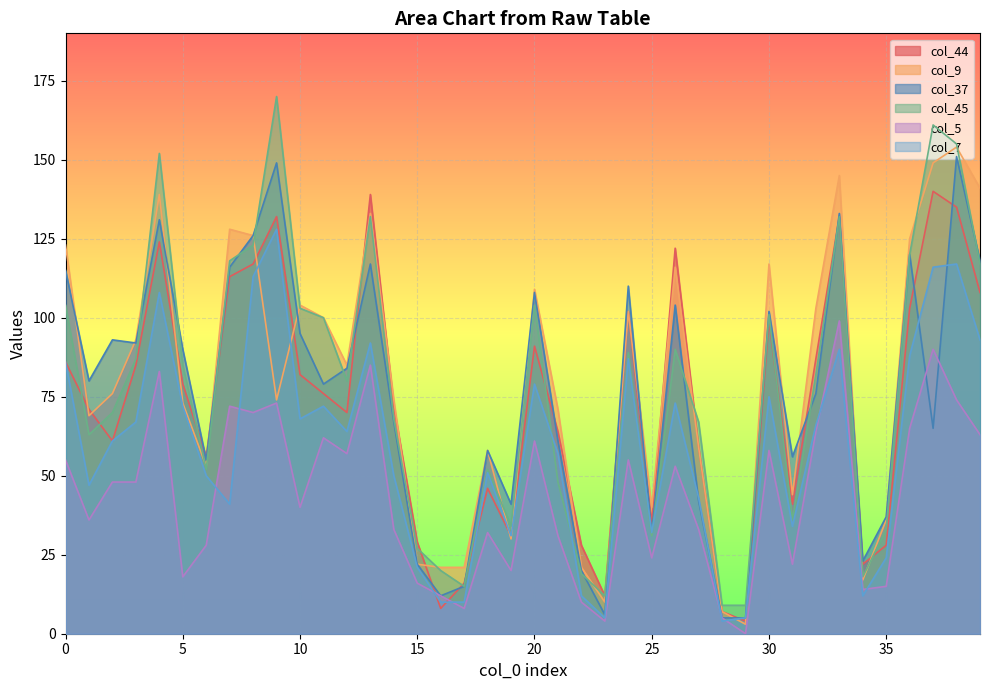

What is the minimum value for col_37?

5